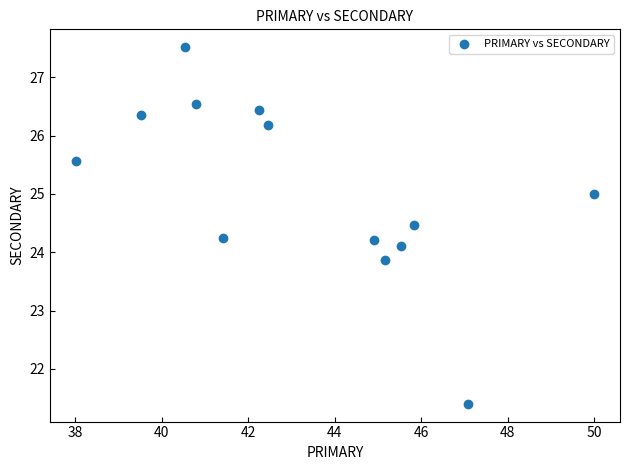

What is the range of Y values (max minus min)?

6.1